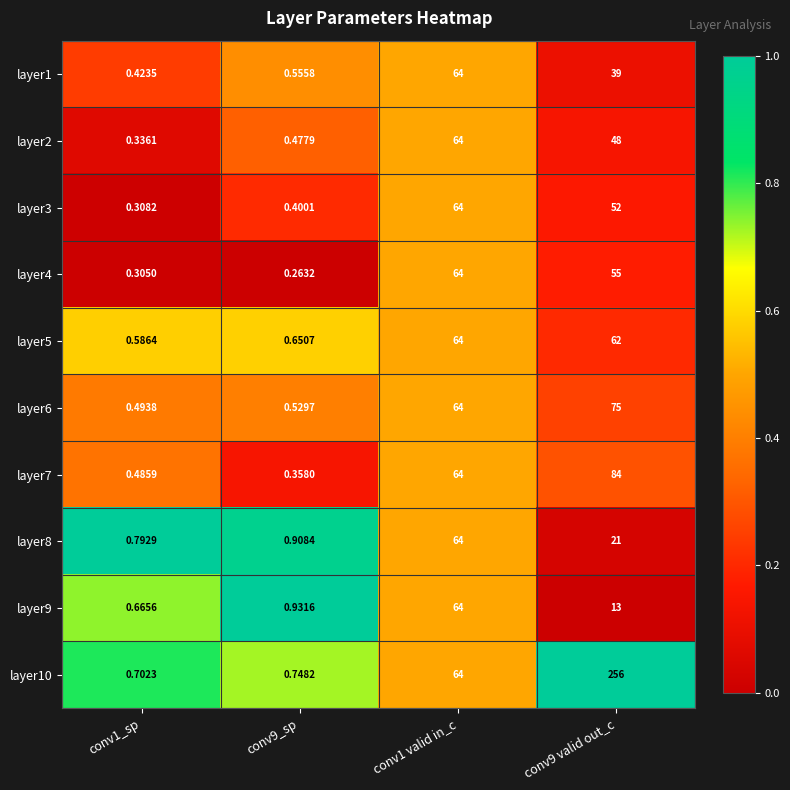

Is the value of layer2 at conv9 valid out_c greater than the value of layer8 at conv9_sp?

Yes